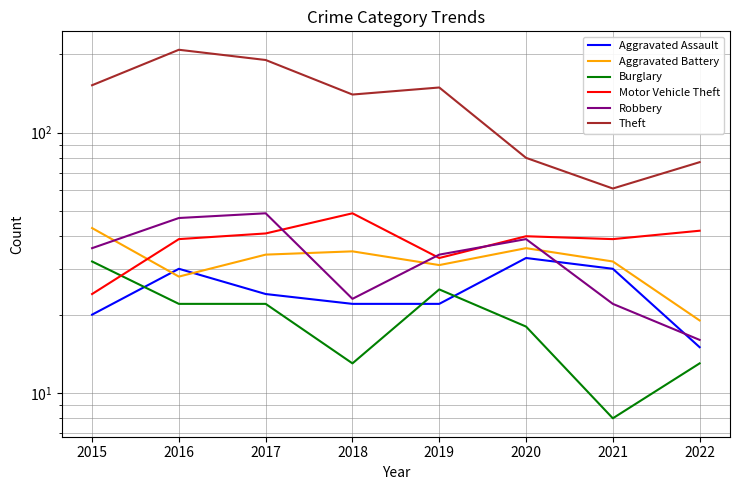

Is this an area chart (filled region under the line)?

No